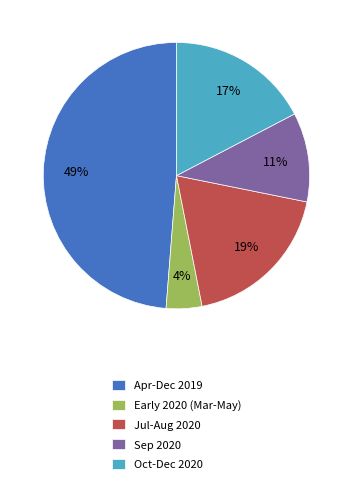

To the nearest percent, what percentage of the pie is Jul-Aug 2020?

19%